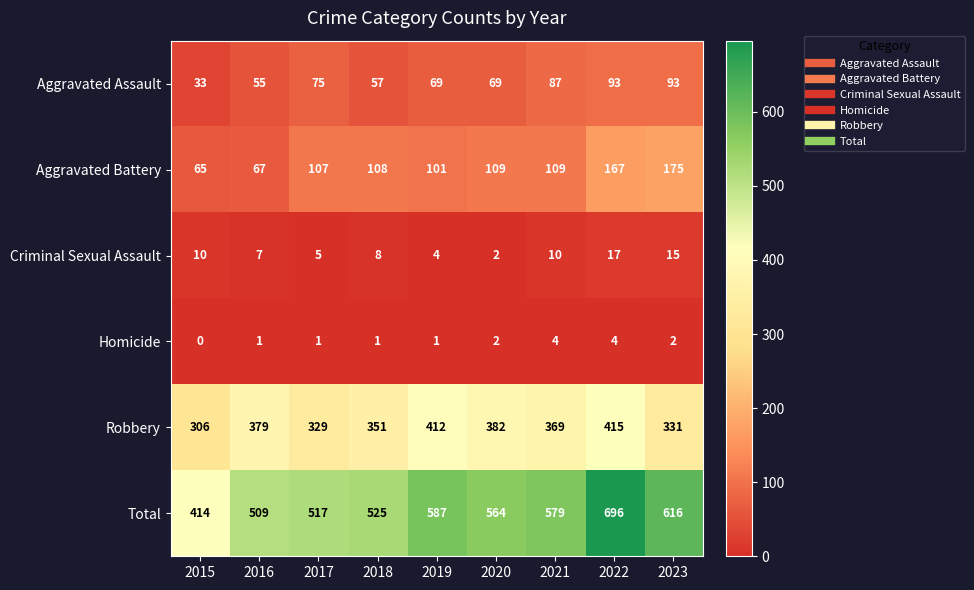

Which label corresponds to the largest value in the chart?

2022